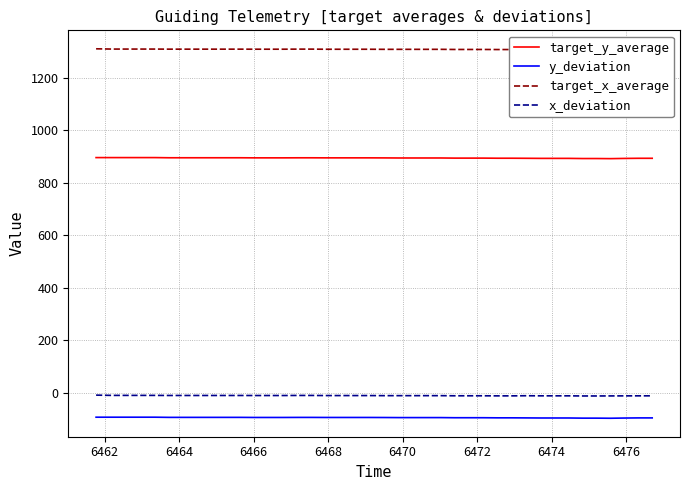

True or false: x_deviation and y_deviation cross at least once.

False